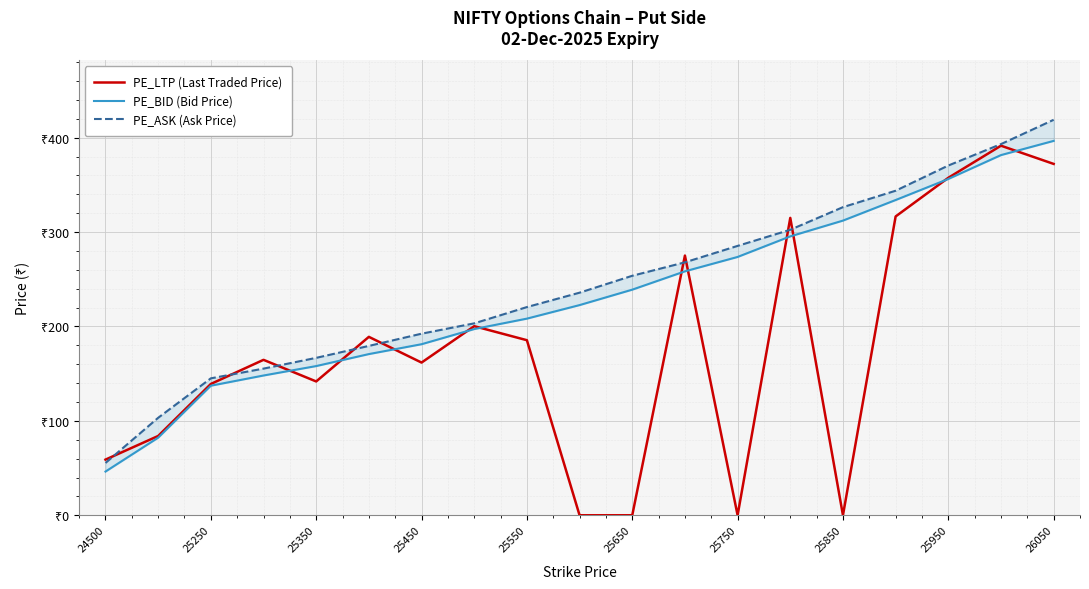

Which has a higher value, 25350 or 25650?

25350